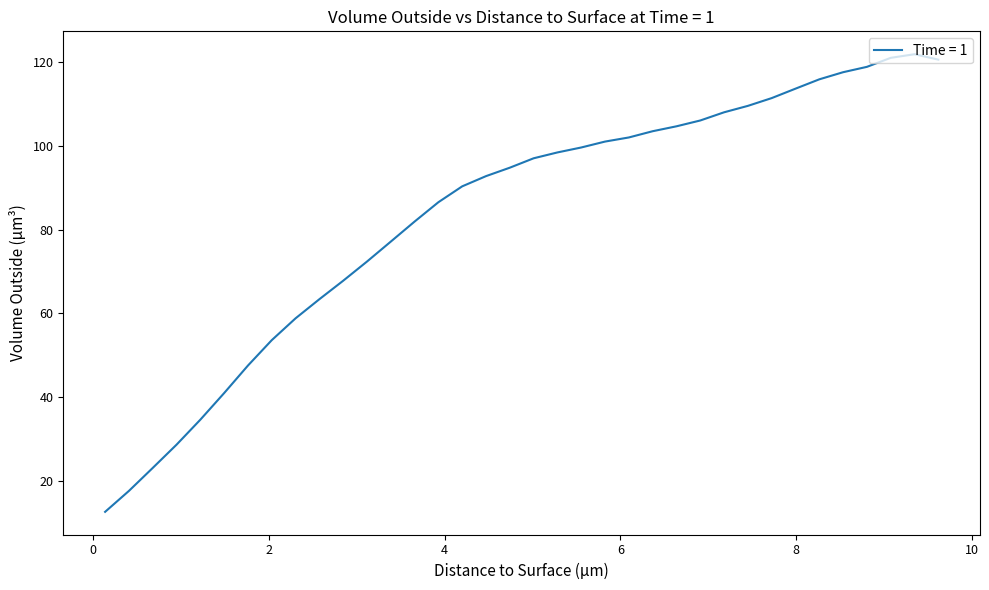

How many values exceed 97?

18